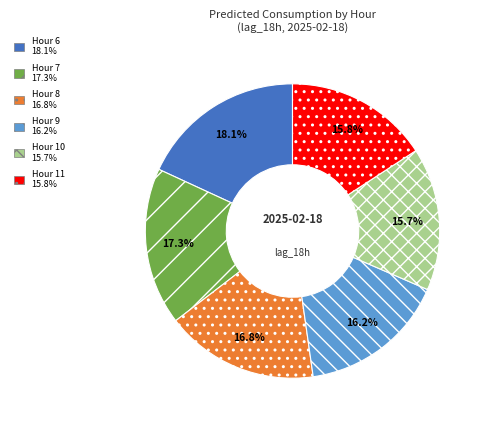

To the nearest percent, what is the average slice percentage?

17%